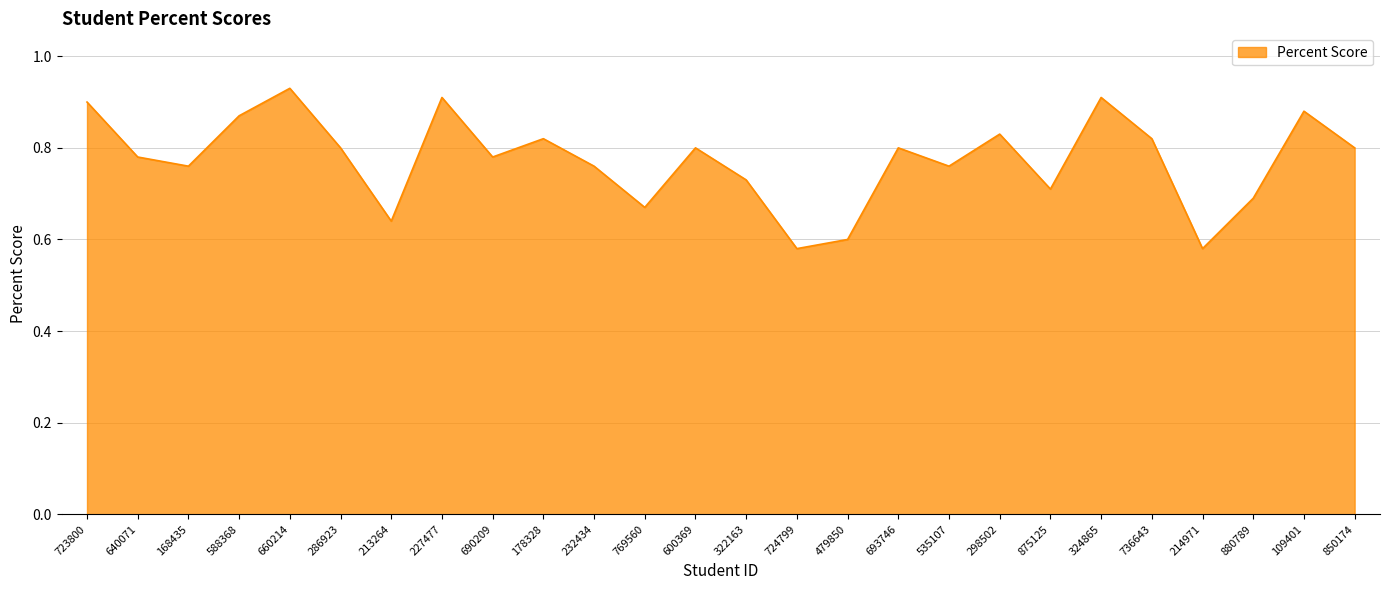

What position from the right is 736643?

5